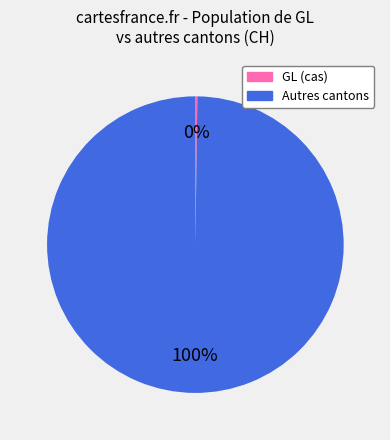

Is there a majority slice in this chart?

Yes